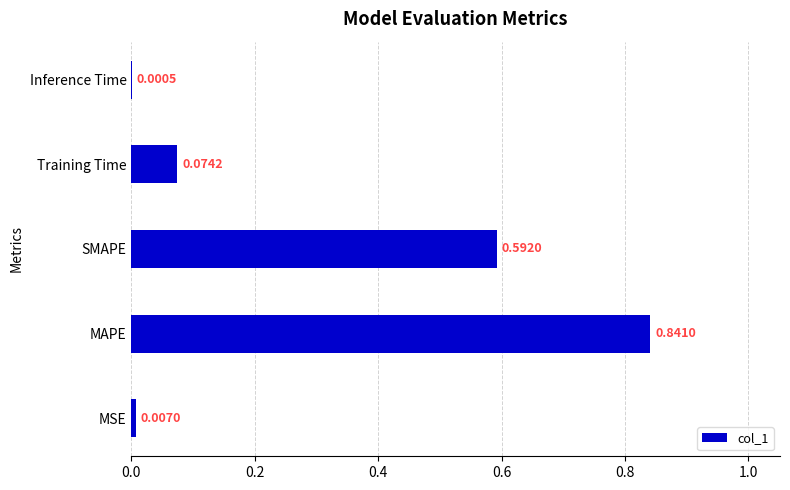

Where is the data nearest to the value 0?

Inference Time